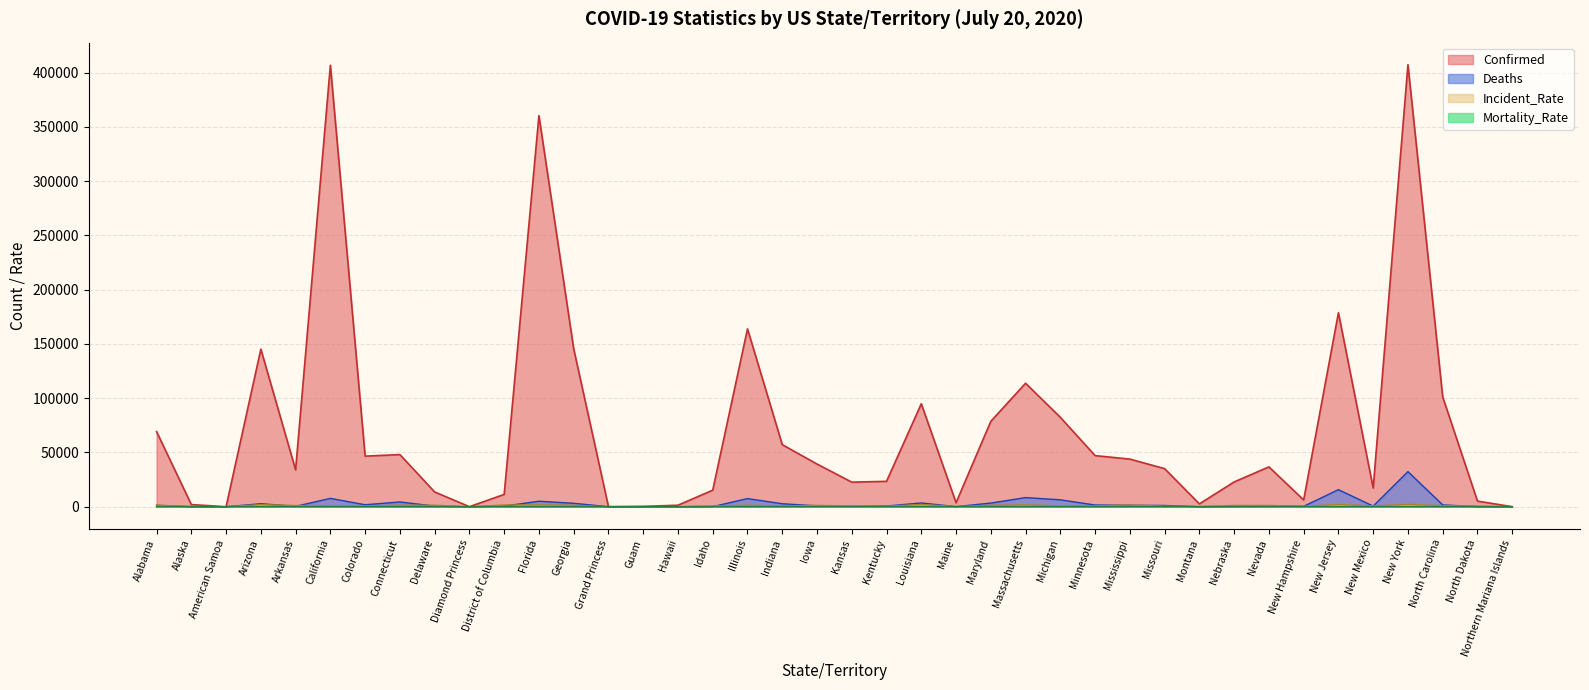

Rank the series at American Samoa from highest to lowest value.

Confirmed, Deaths, Incident_Rate, Mortality_Rate